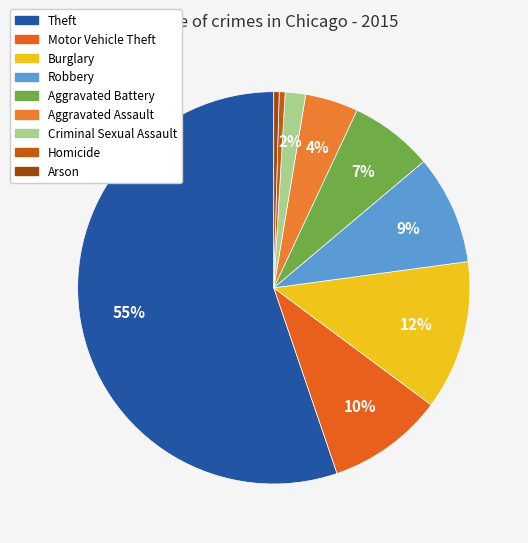

Rank the categories by value from lowest to highest.

Arson, Homicide, Criminal Sexual Assault, Aggravated Assault, Aggravated Battery, Robbery, Motor Vehicle Theft, Burglary, Theft